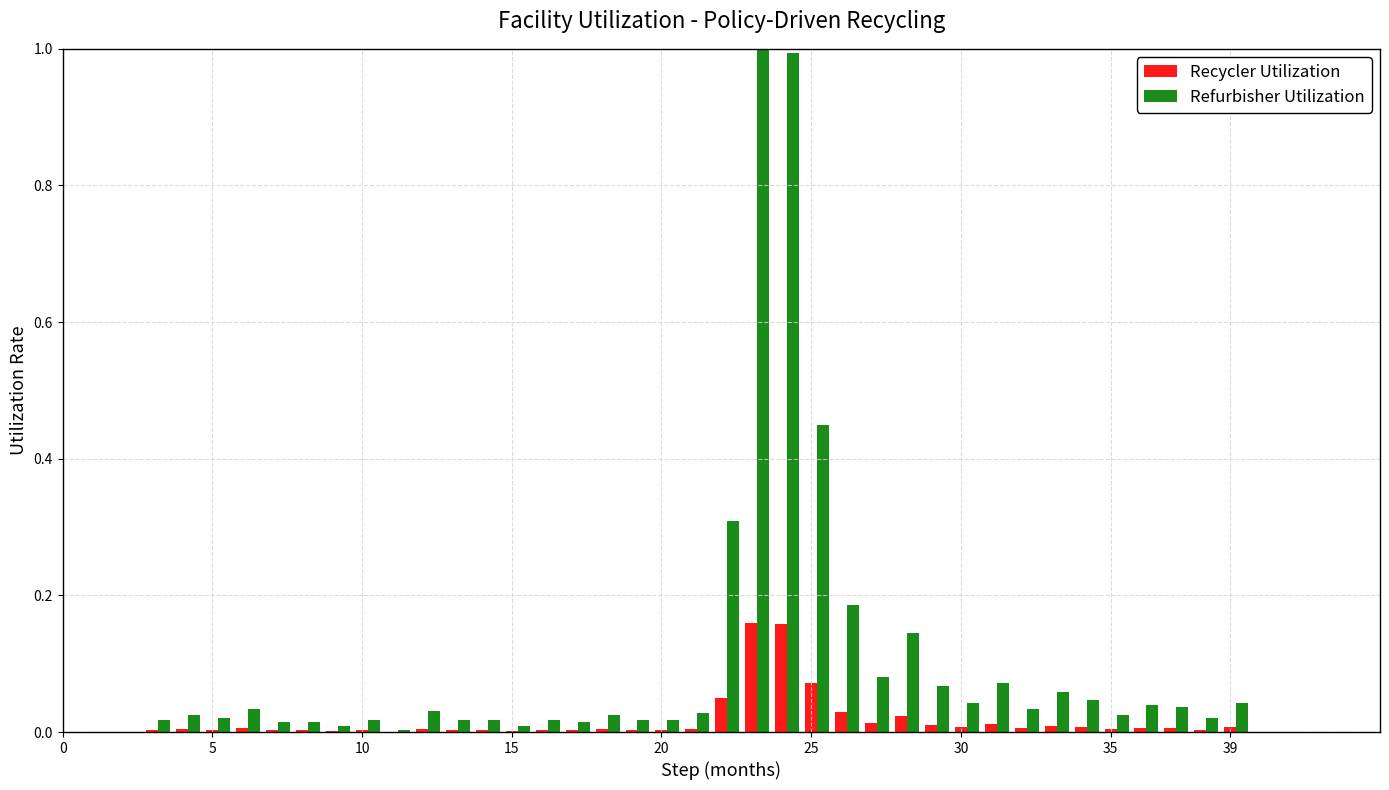

What is the sum of all Refurbisher Utilization values?

4.0